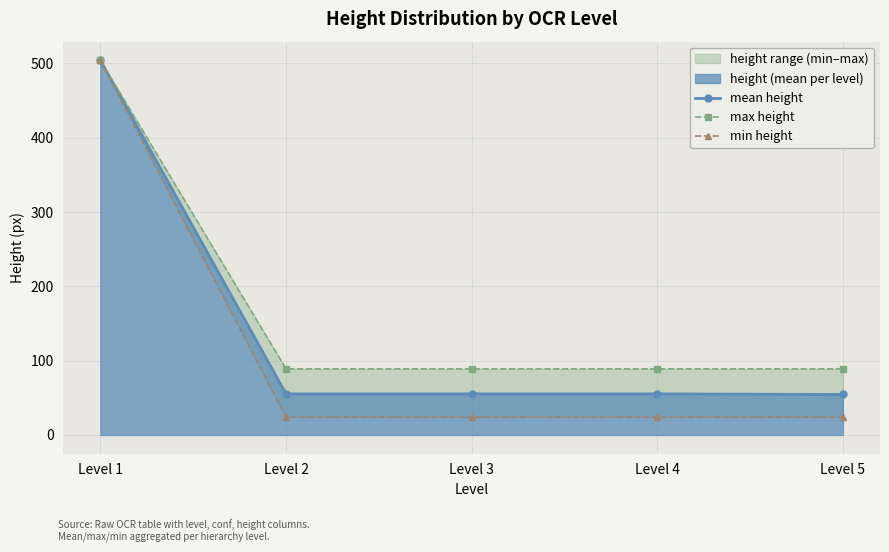

Reading left to right, what are all the values shown in this chart?

mean height: Level 1=504.0	Level 2=55.3	Level 3=55.3	Level 4=55.3	Level 5=54.5
max height: Level 1=504.0	Level 2=89.0	Level 3=89.0	Level 4=89.0	Level 5=89.0
min height: Level 1=504.0	Level 2=24.0	Level 3=24.0	Level 4=24.0	Level 5=24.0